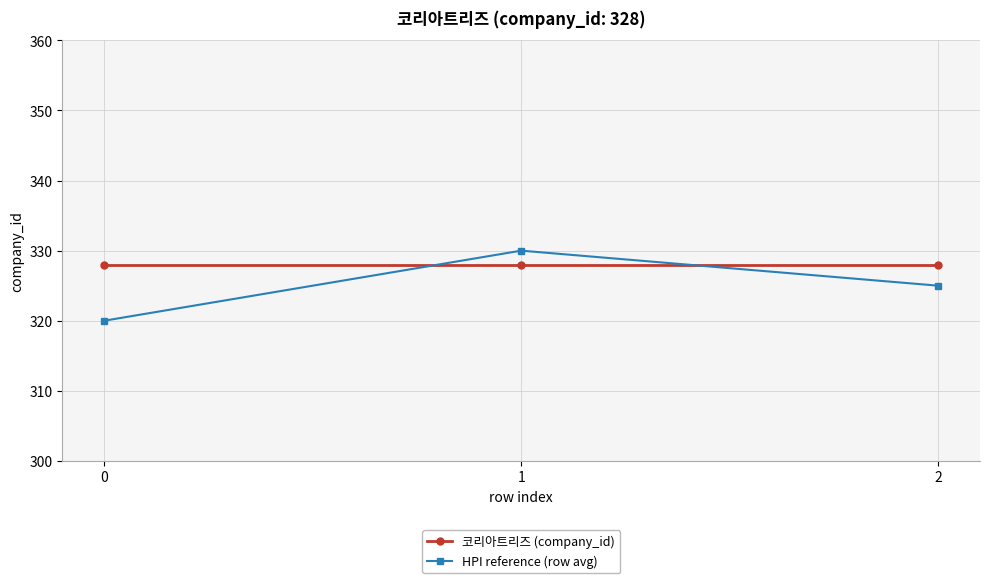

Reading left to right, transcribe all the data shown in this chart.

코리아트리즈 (company_id): 328	328	328
HPI reference (row avg): 320	330	325